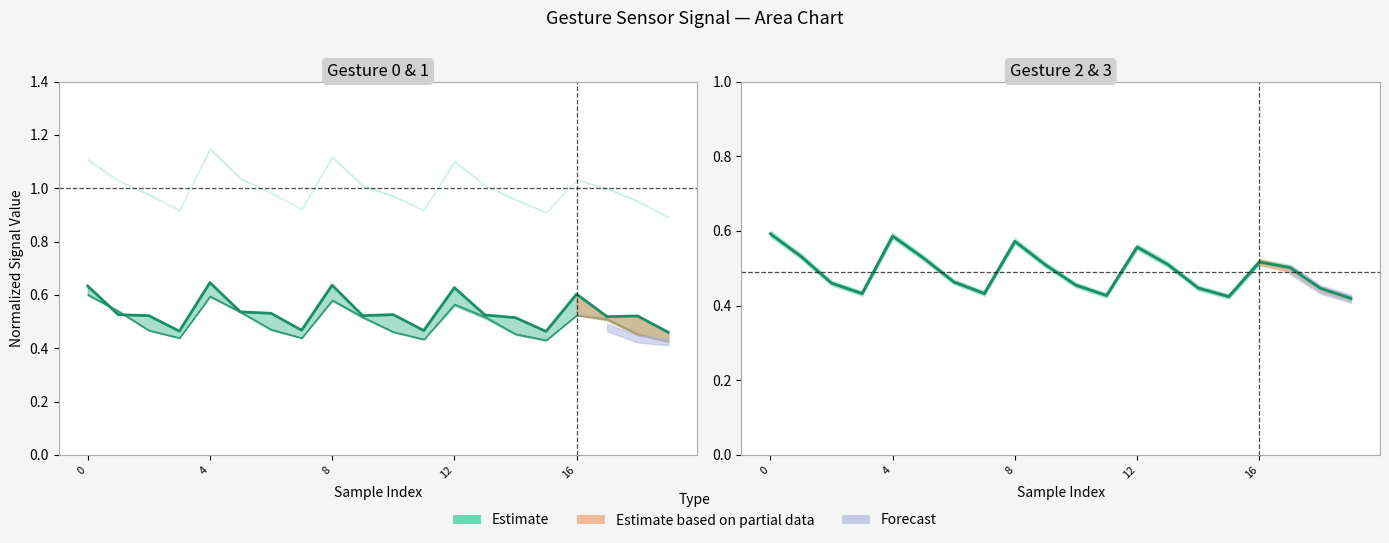

Is this an area chart (filled region under the line)?

No